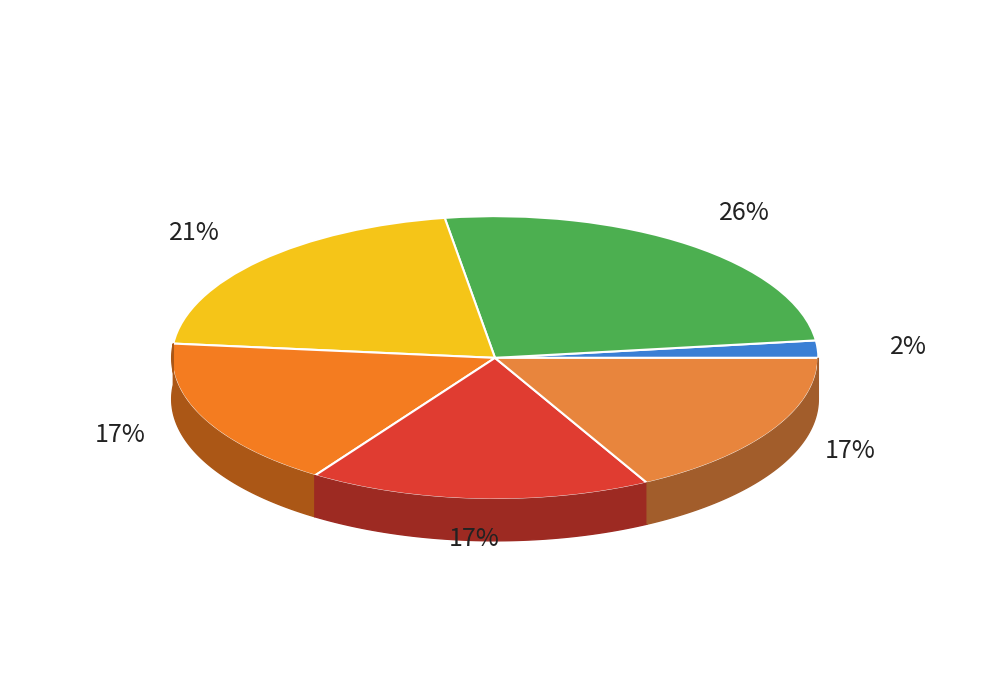

How many slices are in this pie chart?

6